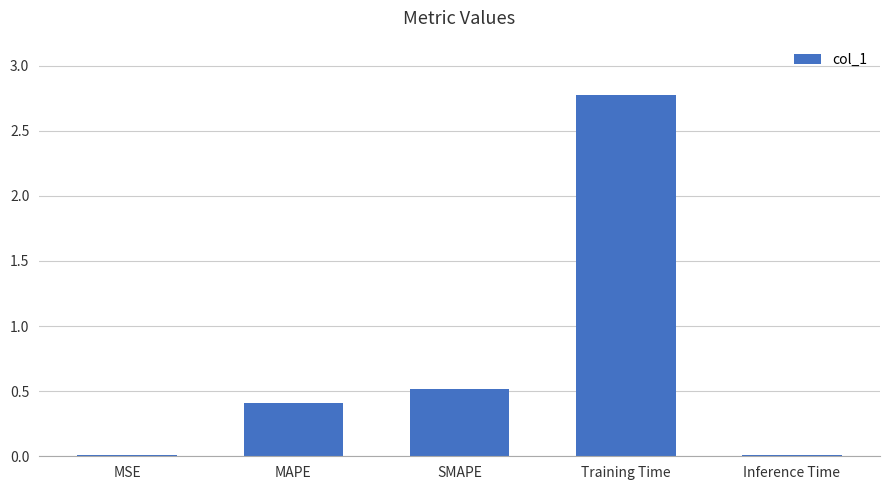

Which category has the highest value across all series?

Training Time